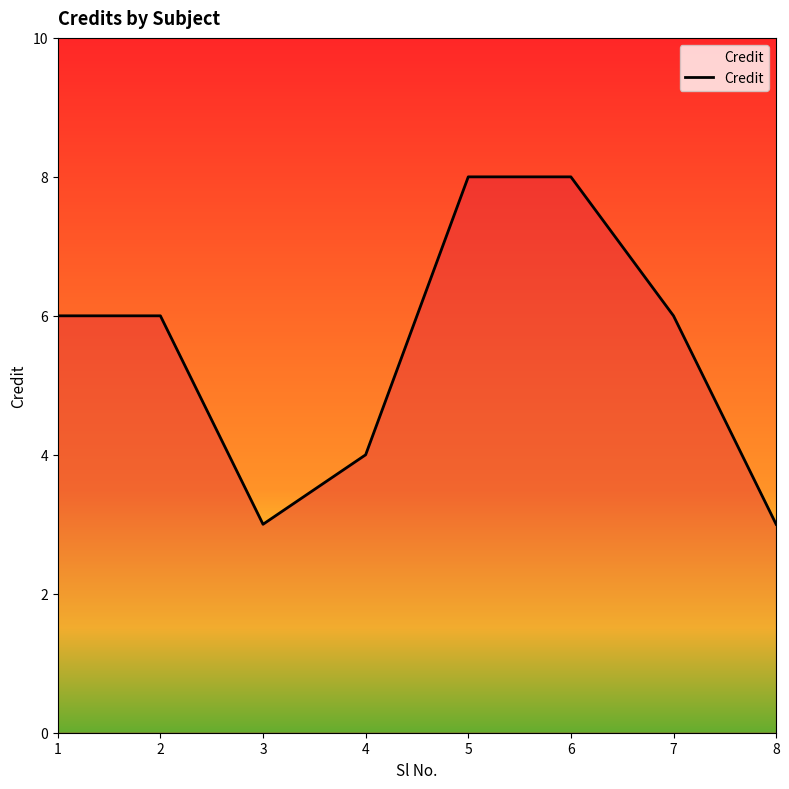

How many interior local valleys (lower than both neighbors) does the data have?

1